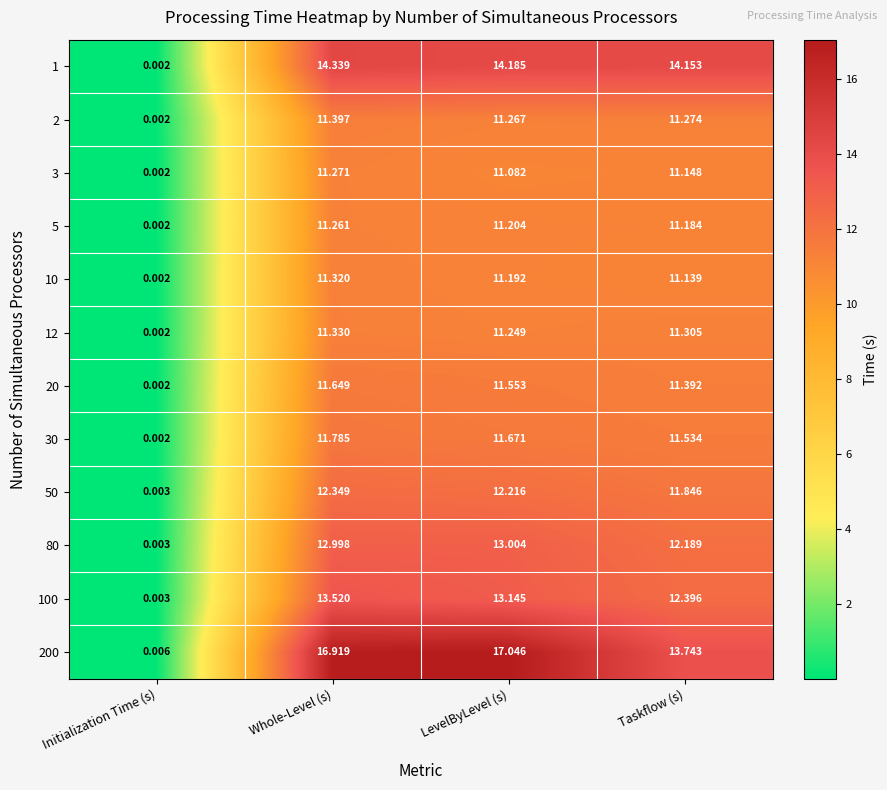

How many values in the 12 series exceed 11?

3